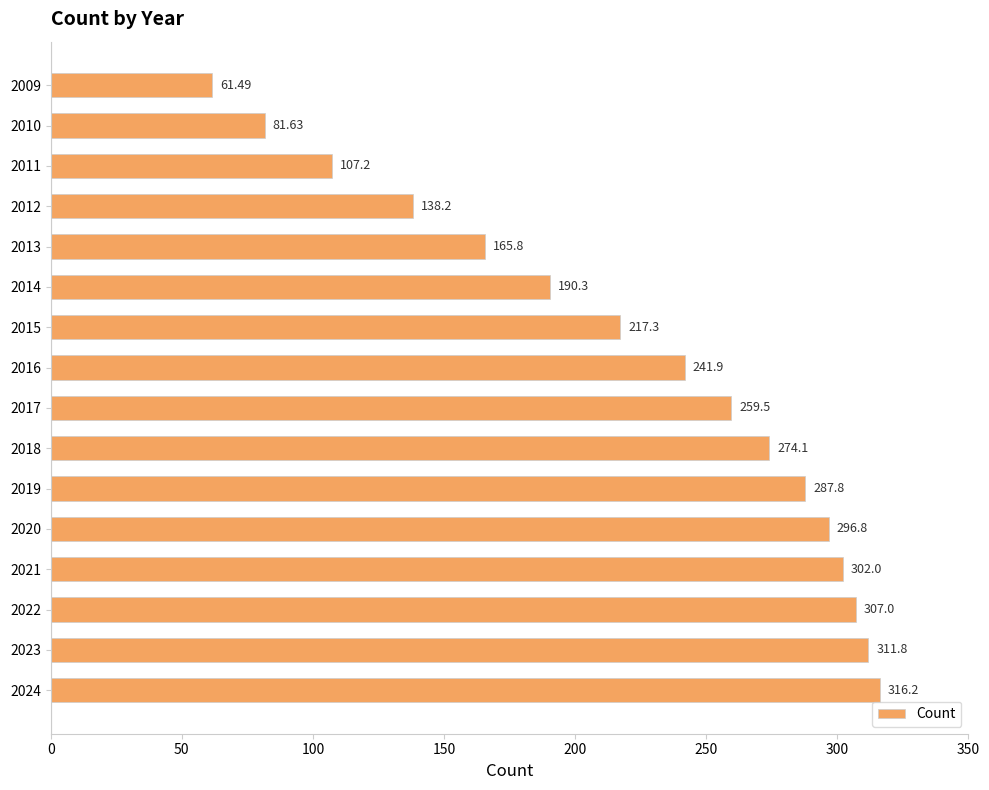

What is the average value?

222.4